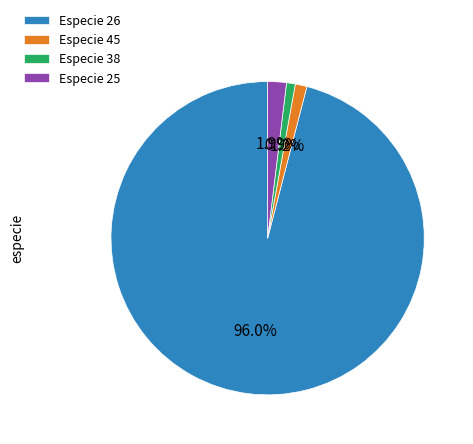

Is there a majority slice in this chart?

Yes